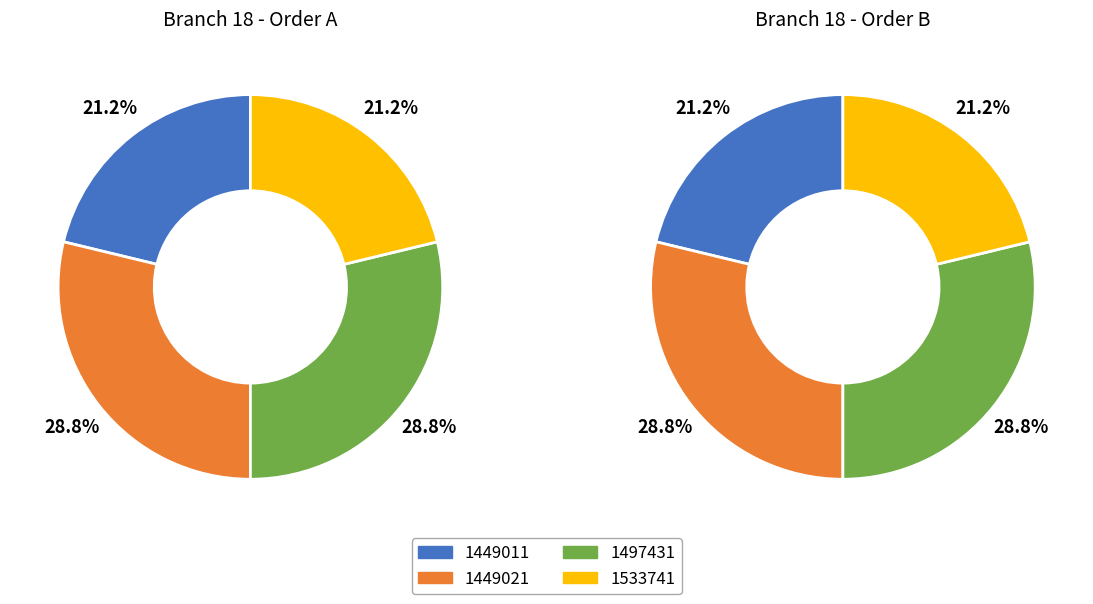

To the nearest percent, what is the combined percentage of 1449011 and 1449021?

50%